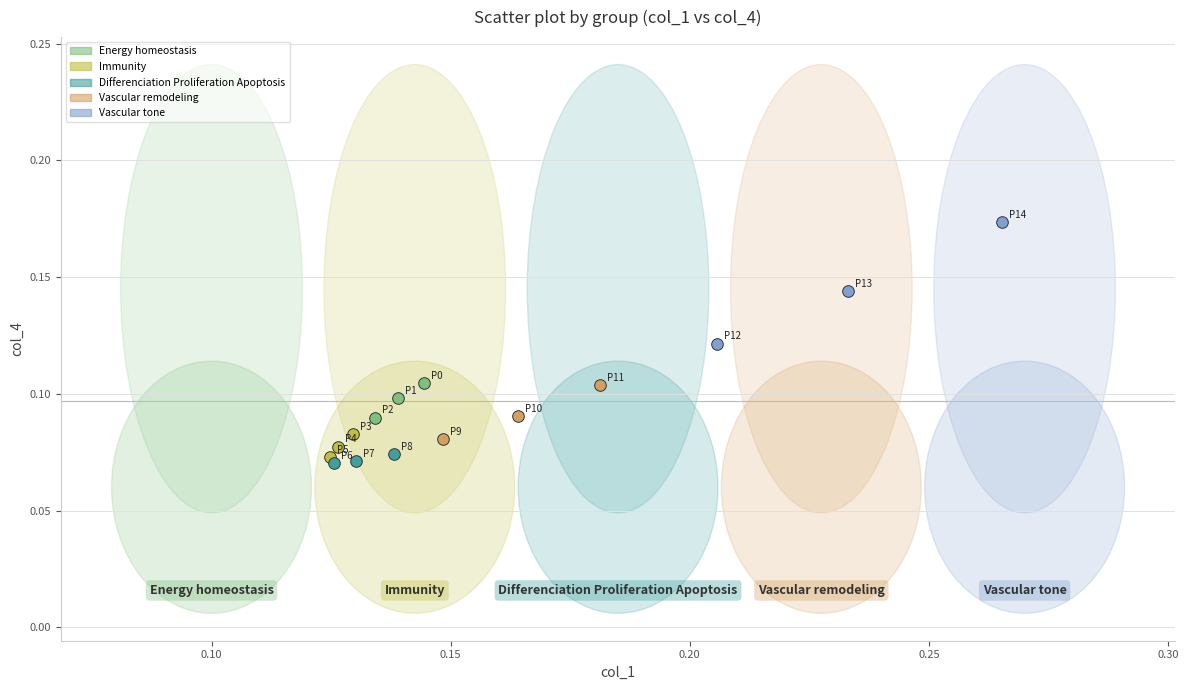

Which series has the widest spread of Y values?

Vascular tone